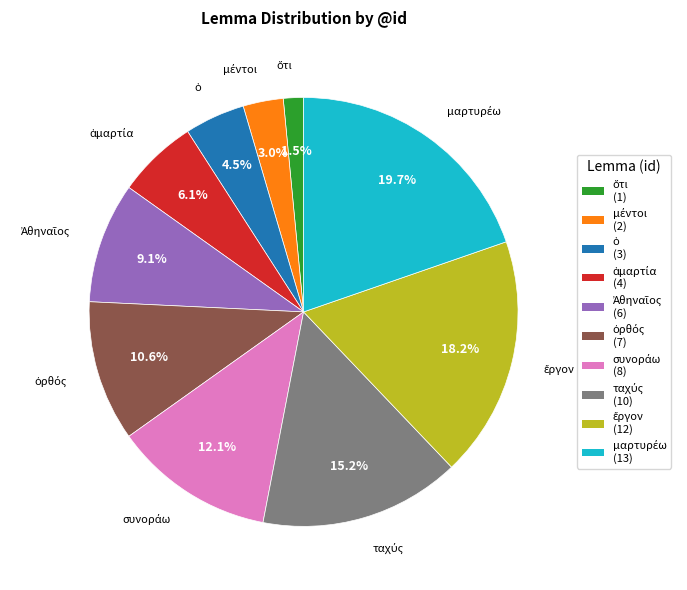

Is there any slice that represents more than half of the pie?

No